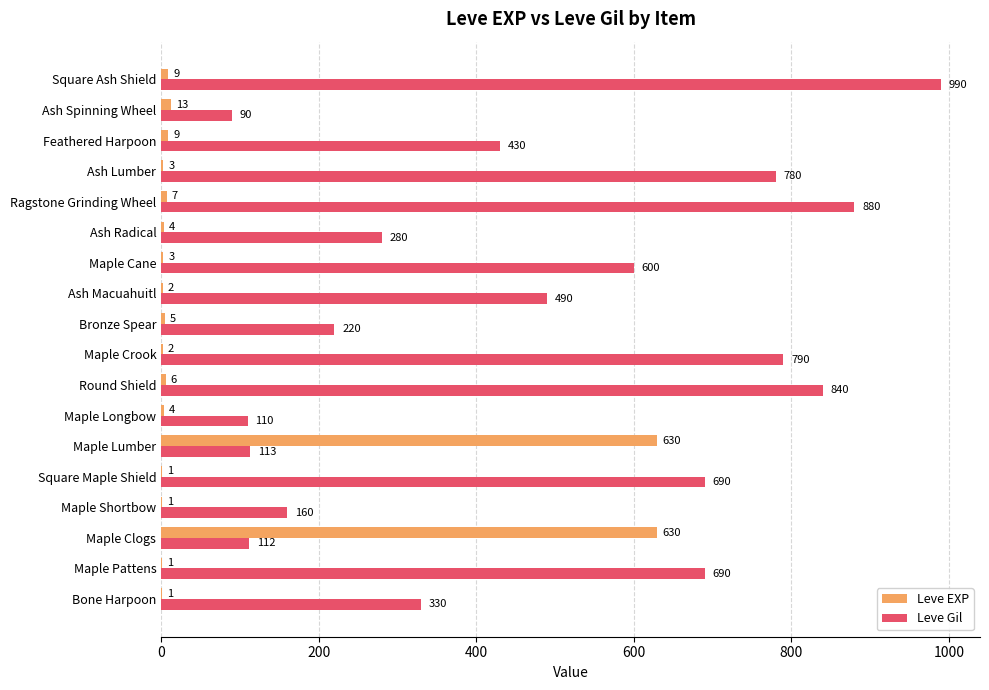

What is the total value across all series at Square Maple Shield?

691